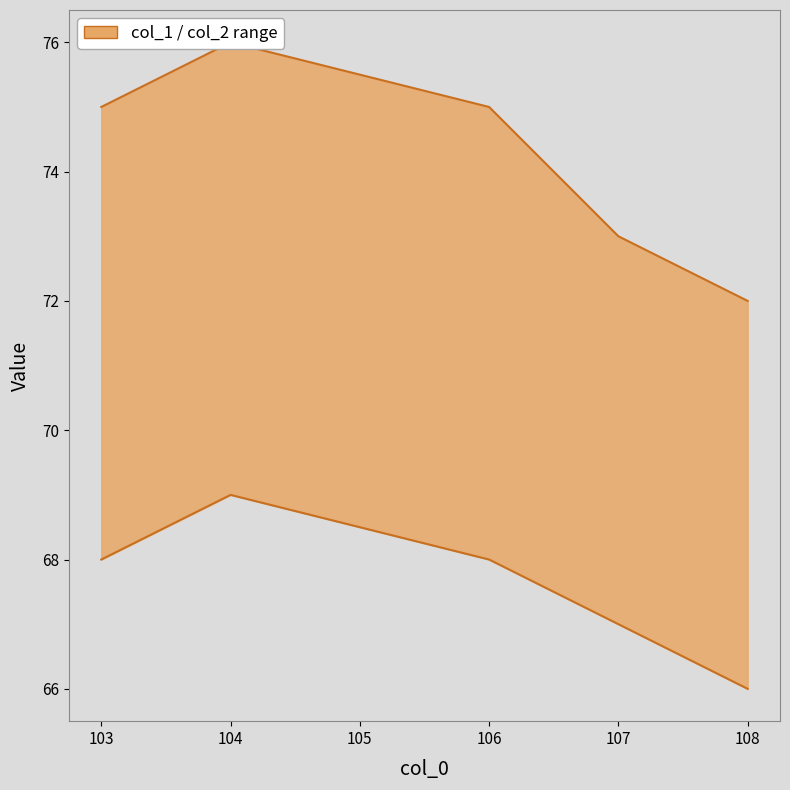

Which series has the widest spread of values?

col_1 upper